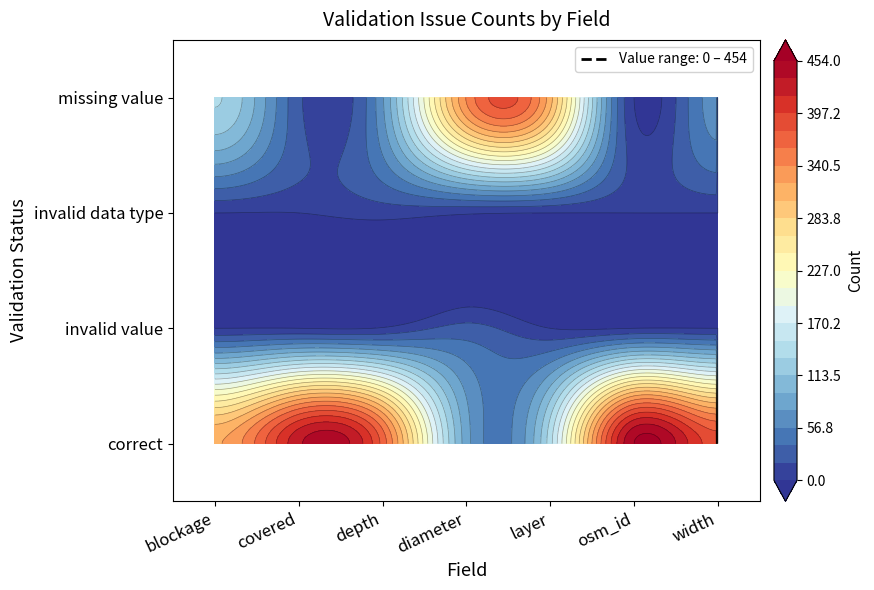

Reading left to right, list all the values displayed in this chart.

correct: blockage=320	covered=431	depth=371	diameter=84	layer=144	osm_id=454	width=388
invalid value: blockage=0	covered=0	depth=2	diameter=25	layer=0	osm_id=0	width=0
invalid data type: blockage=0	covered=0	depth=8	diameter=3	layer=0	osm_id=0	width=0
missing value: blockage=134	covered=23	depth=73	diameter=342	layer=310	osm_id=0	width=66